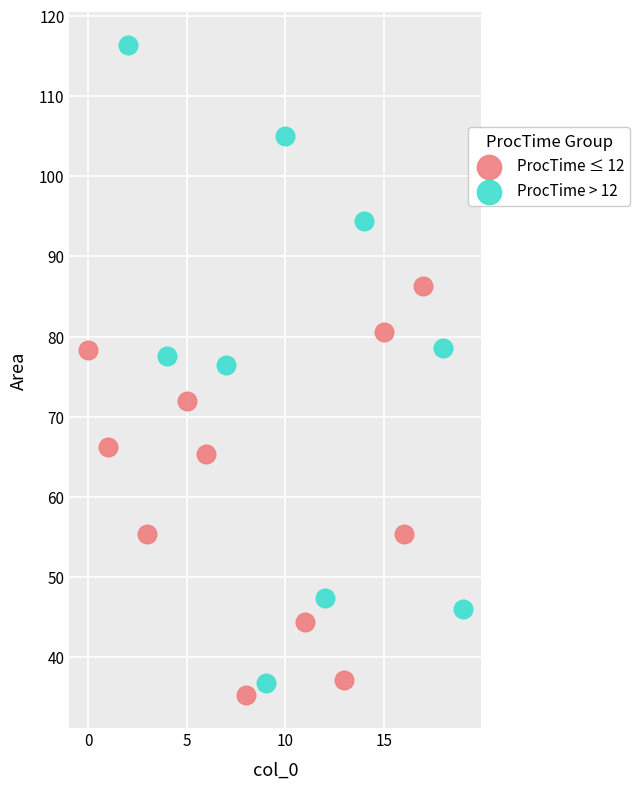

Which series has the largest Y range (max minus min)?

ProcTime > 12